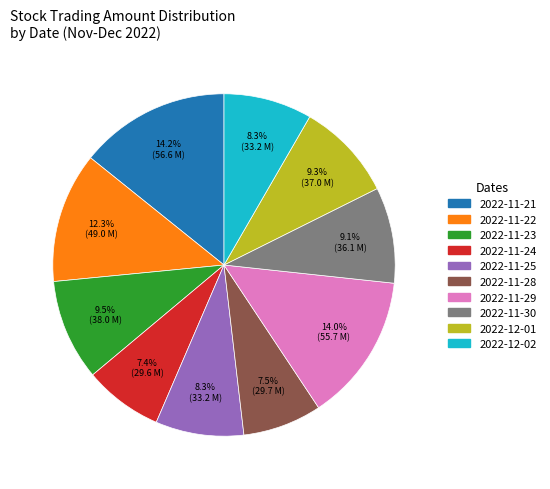

Does 2022-11-30 account for over 50% of the chart?

No